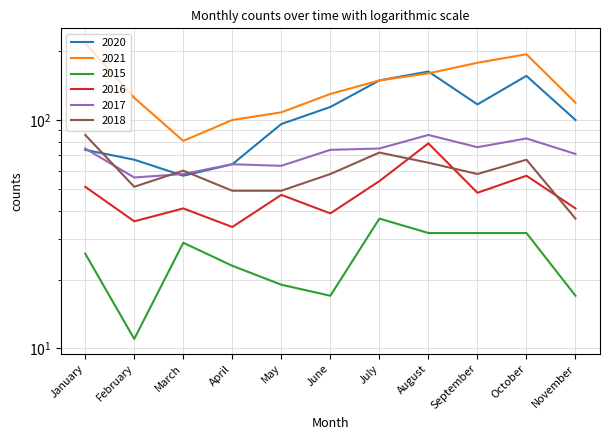

True or false: 2018 has more than 1 points higher than both neighbors.

True